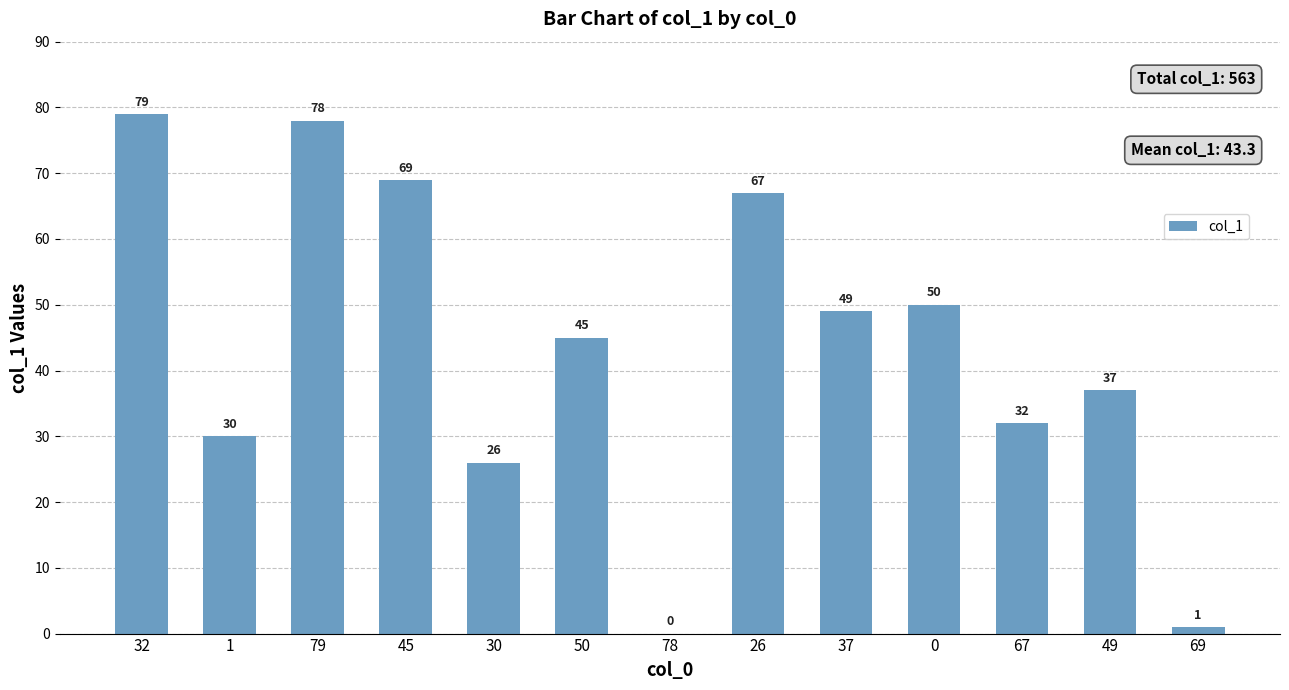

How many series are shown in this chart?

1